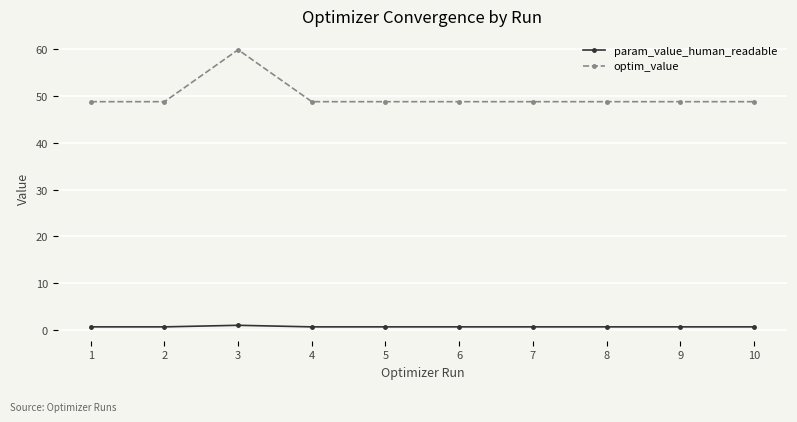

At 3, list the series in order from smallest to largest.

param_value_human_readable, optim_value